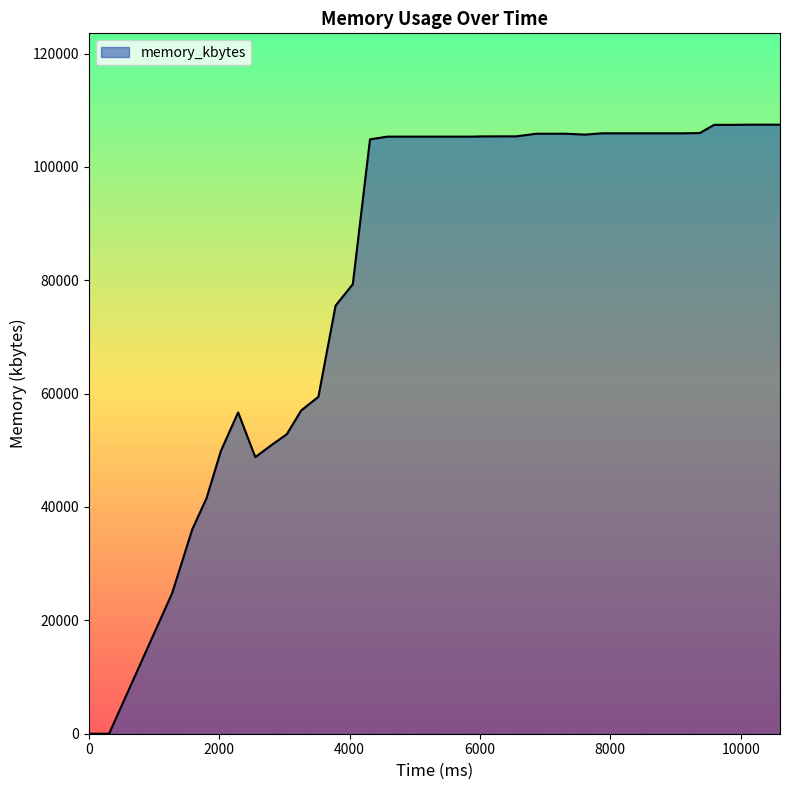

What is the difference between the maximum and minimum values?

107448